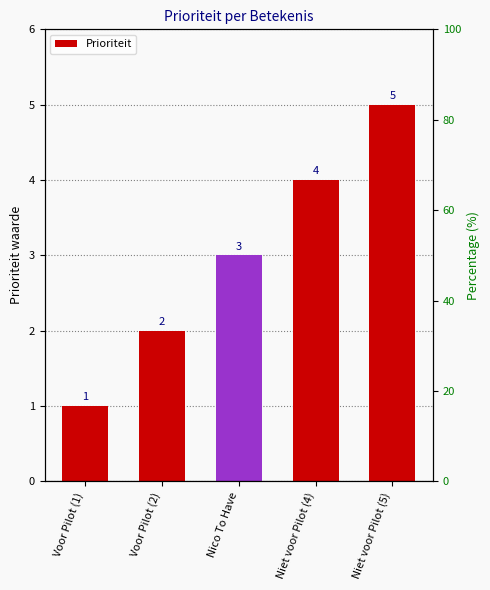

What is the change in value from Niet voor Pilot (4) to Niet voor Pilot (5)?

+1